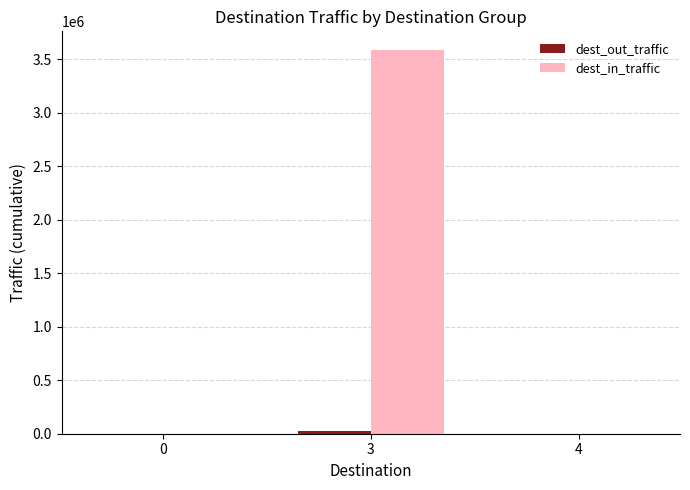

Does the chart contain stacked bars?

No